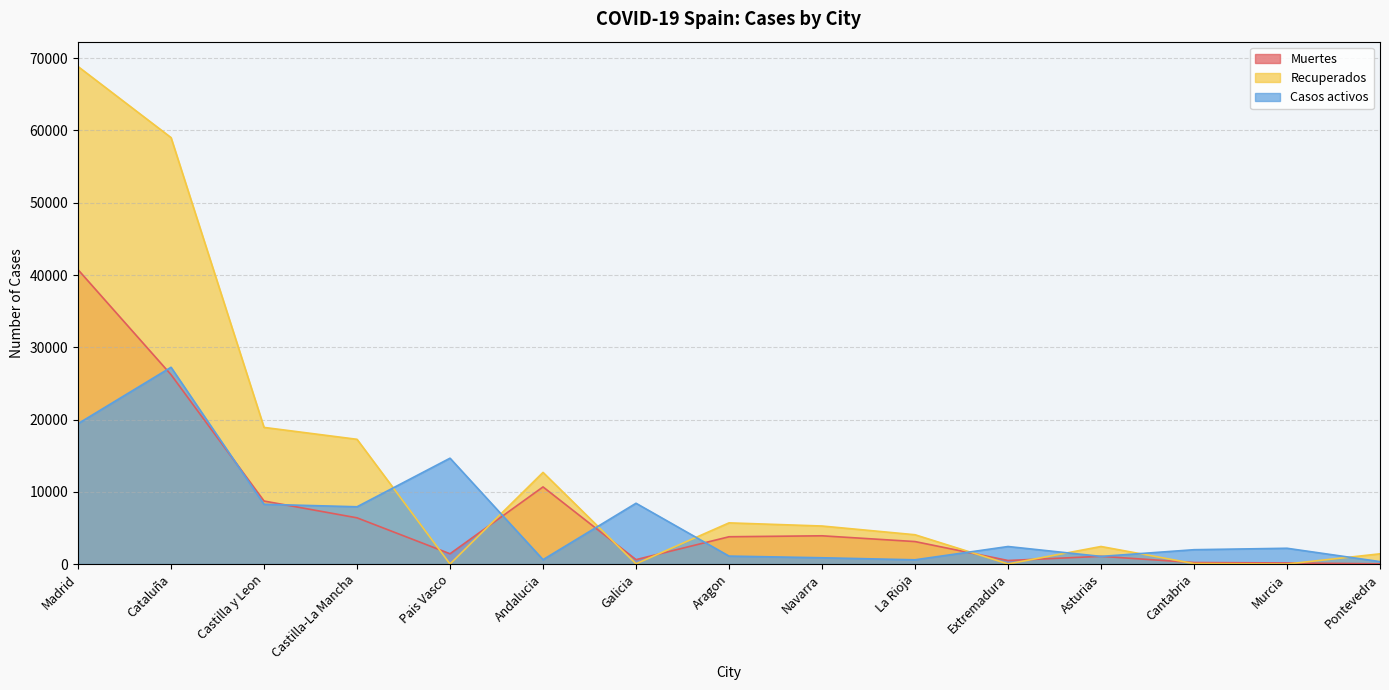

Between Madrid and Extremadura, which series saw the biggest shift?

Recuperados